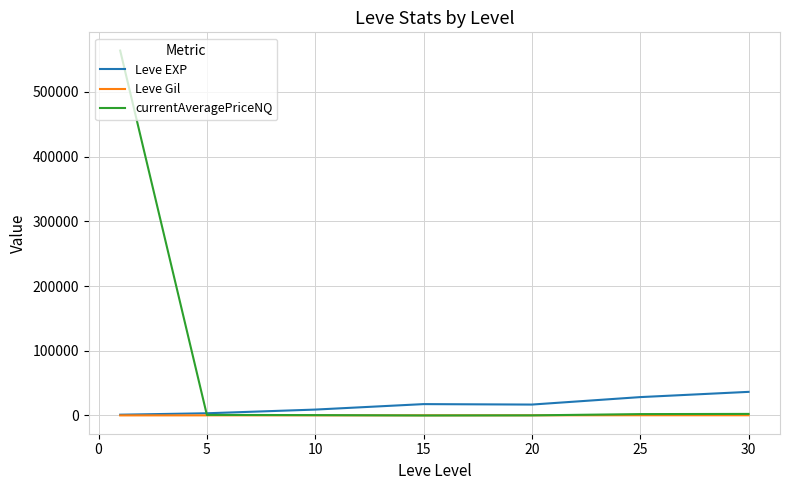

In Leve EXP, how many points are lower than both neighbors (excluding endpoints)?

1